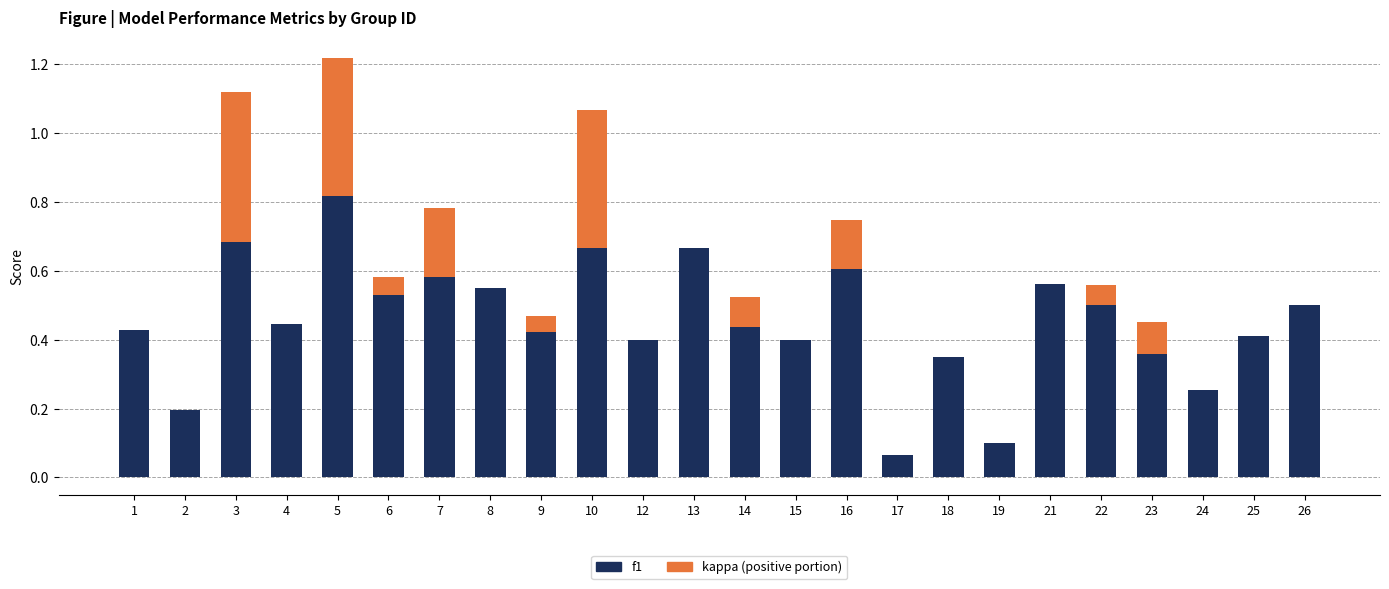

What is the total value across all series at 10?

1.1